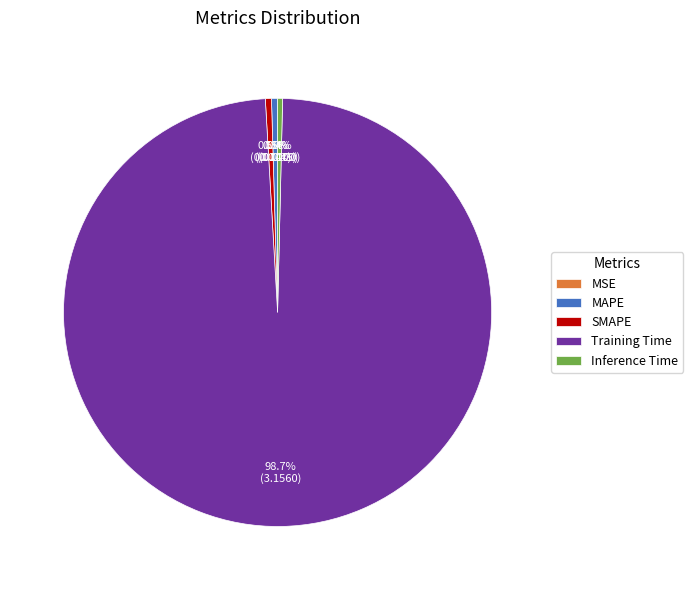

Which category has the biggest portion of the pie?

Training Time